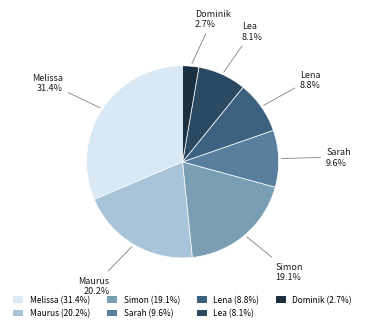

Which category has the smallest portion of the pie?

Dominik